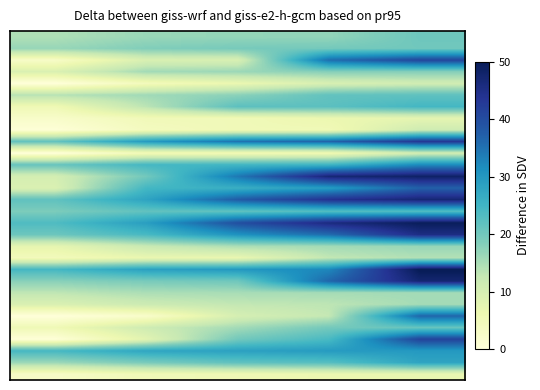

How many distinct data groups are displayed?

30